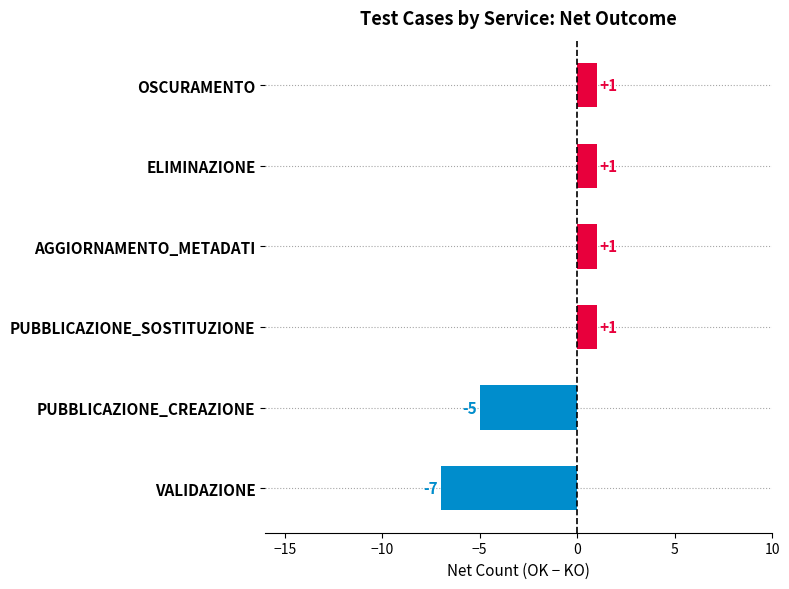

What is the difference between the maximum and minimum values?

8